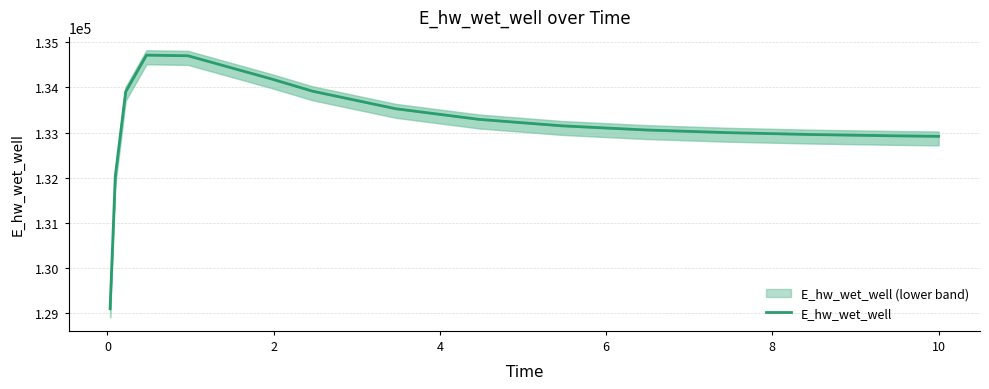

What is the difference between the maximum and second lowest values?

2683.1